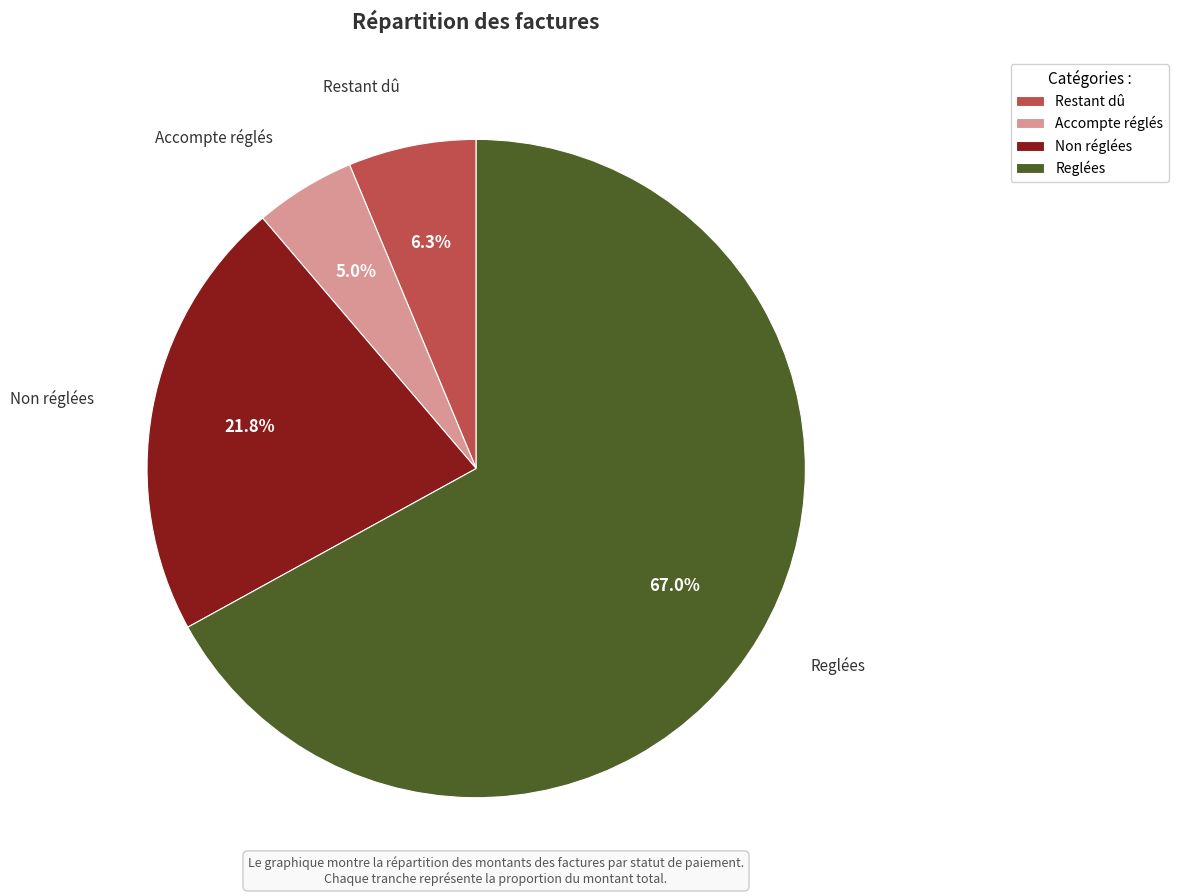

Between Accompte réglés and Restant dû, which is larger?

Restant dû